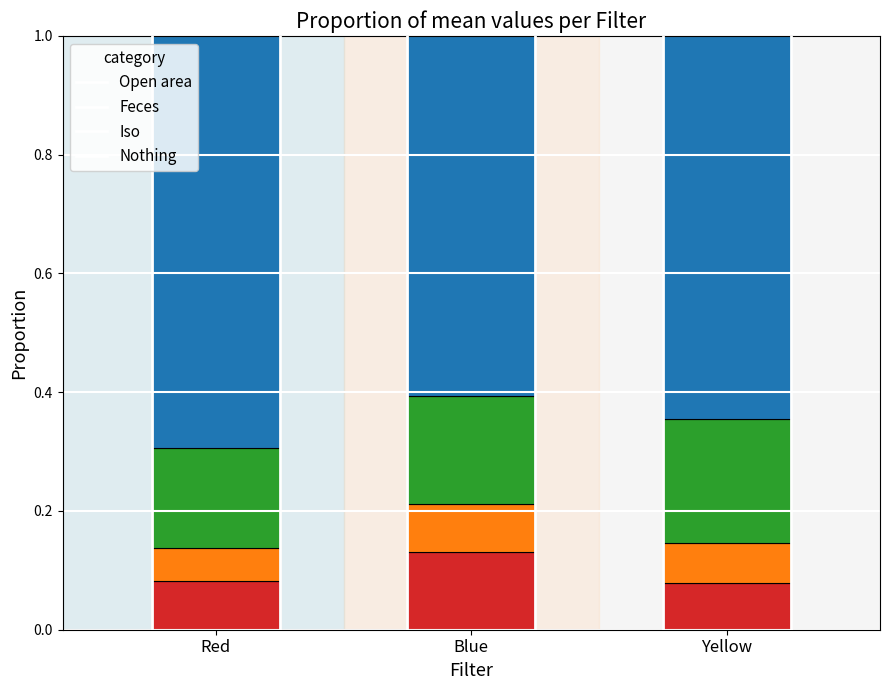

What is the total value across all series at Red?

1.0